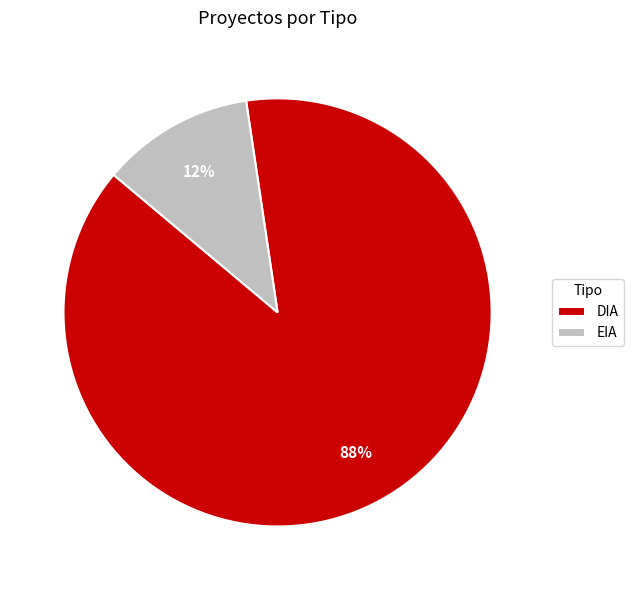

Which has a higher value, EIA or DIA?

DIA